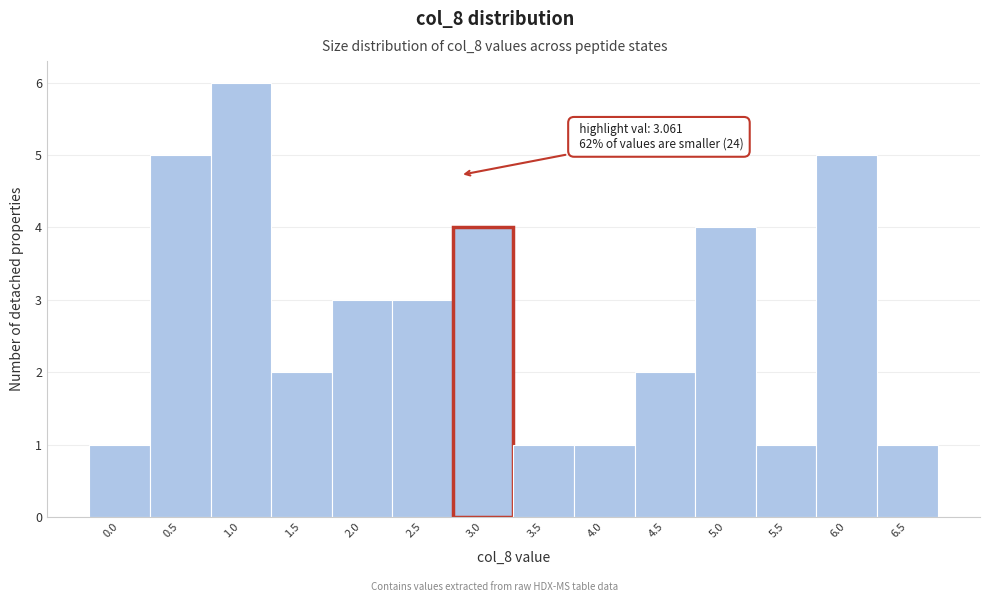

Reading left to right, what are all the values shown in this chart?

0.0=1	0.5=5	1.0=6	1.5=2	2.0=3	2.5=3	3.0=4	3.5=1	4.0=1	4.5=2	5.0=4	5.5=1	6.0=5	6.5=1